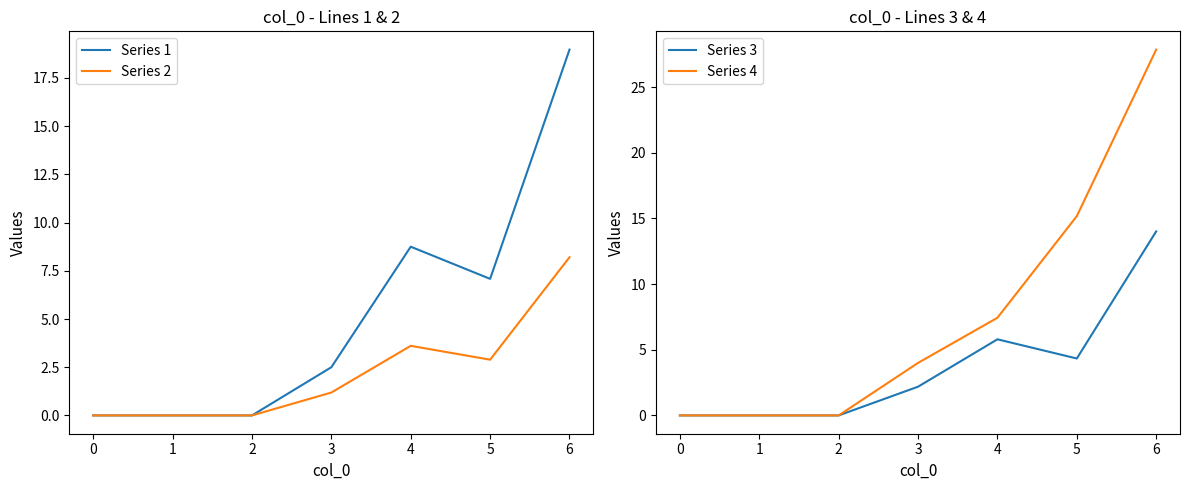

Rank the series by their average value, from highest to lowest.

Series 4, Series 1, Series 3, Series 2